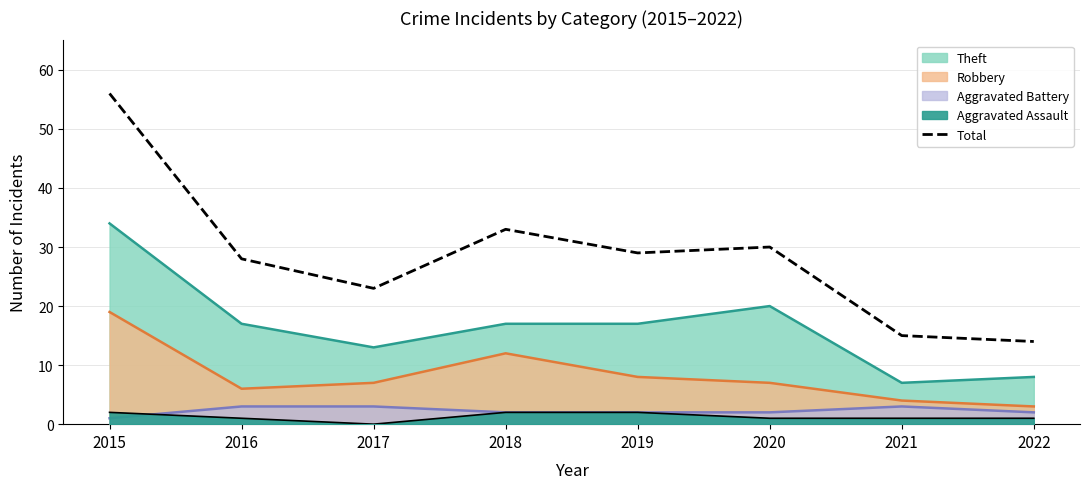

Count the number of data series in this chart.

1